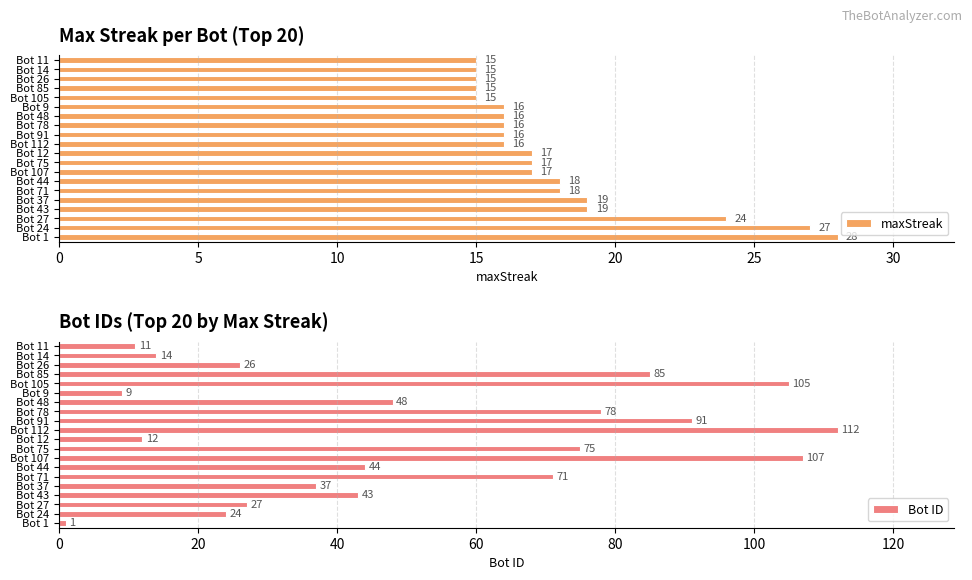

Which series has the widest spread of values?

Bot ID